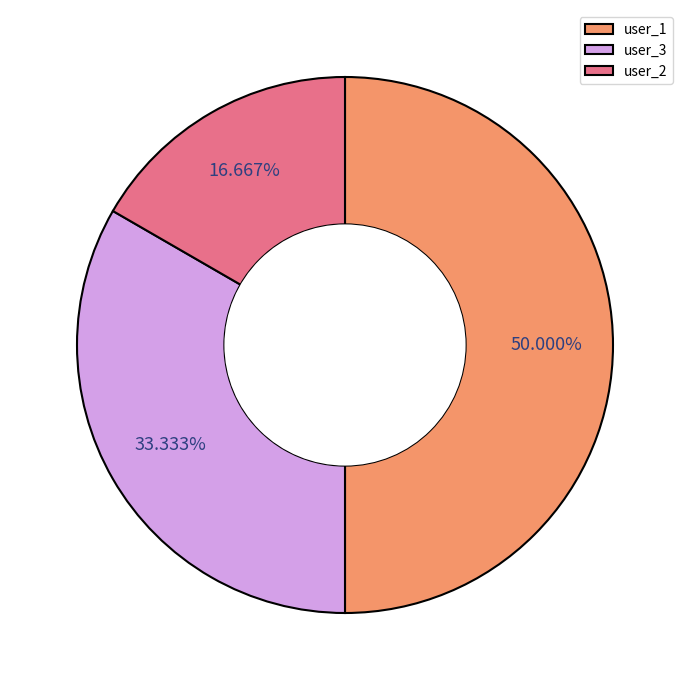

What percentage is NOT represented by user_3?

66.7%